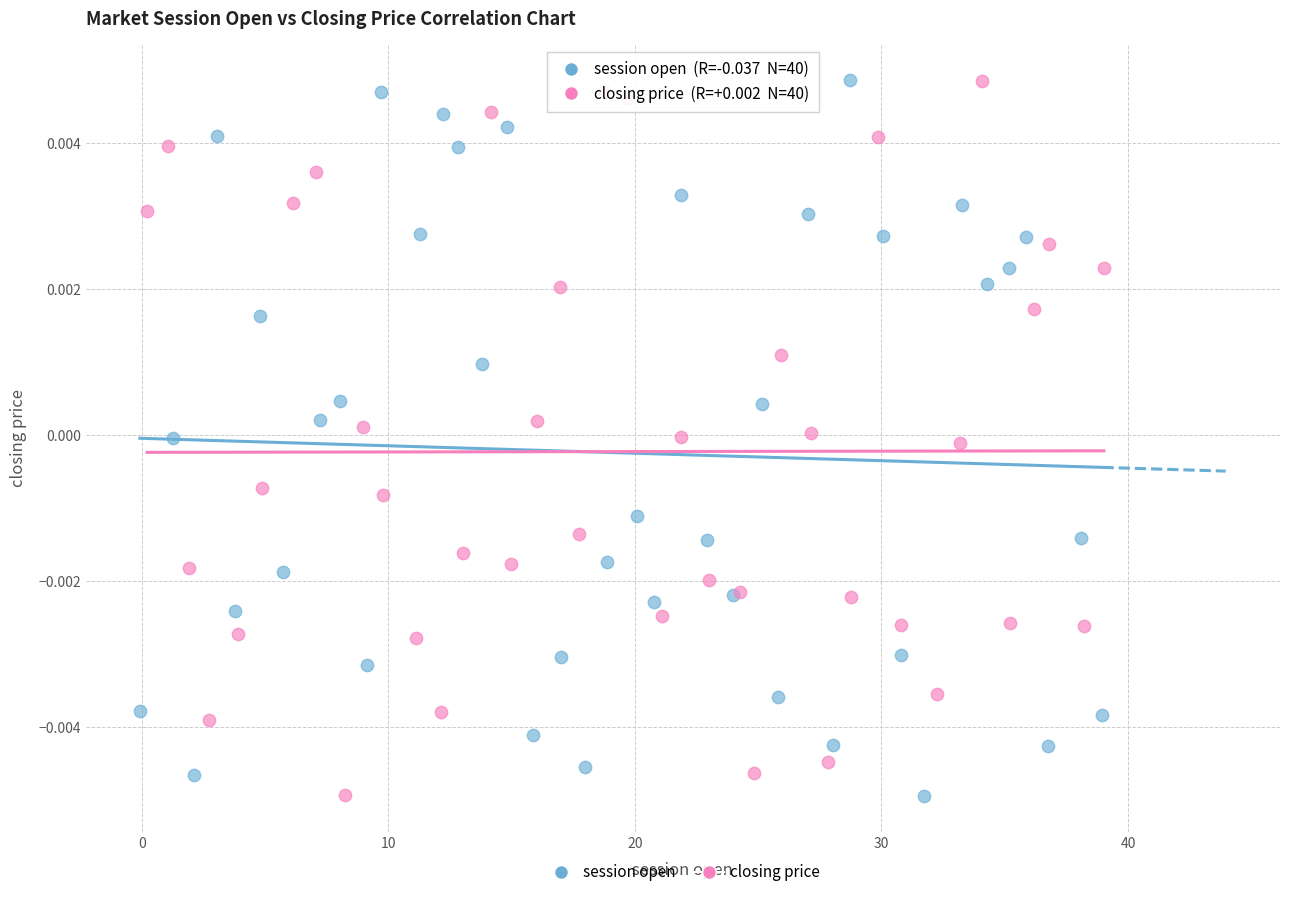

What are all the series names shown in the legend?

session open, closing price